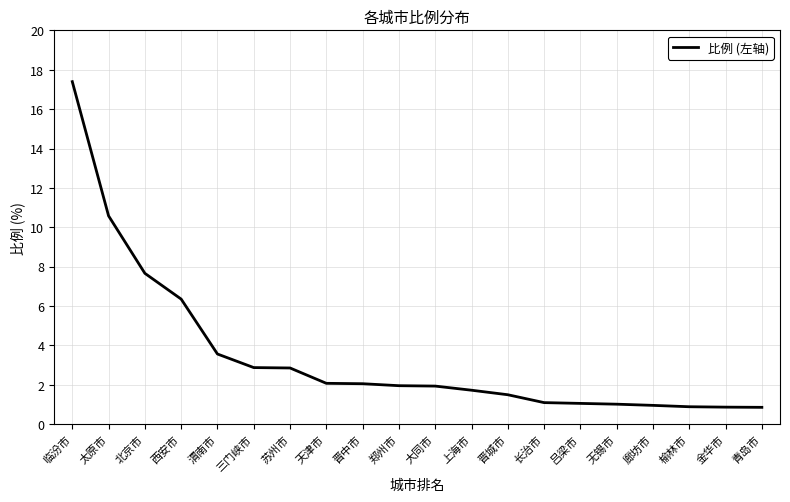

How many lines are shown in the chart?

1